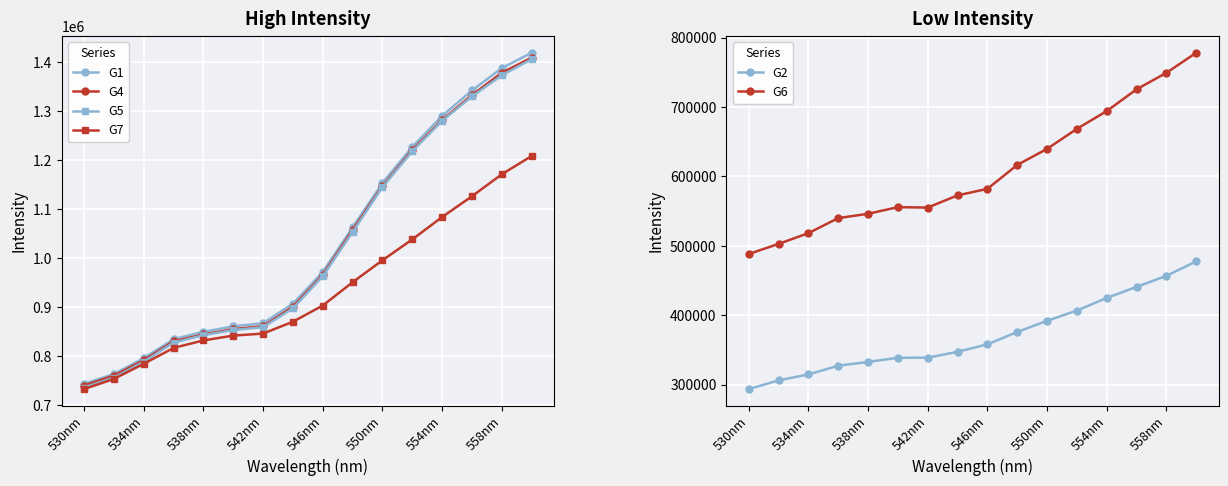

What is the approximate value of G5 at 554nm, to the nearest 10?

1280680